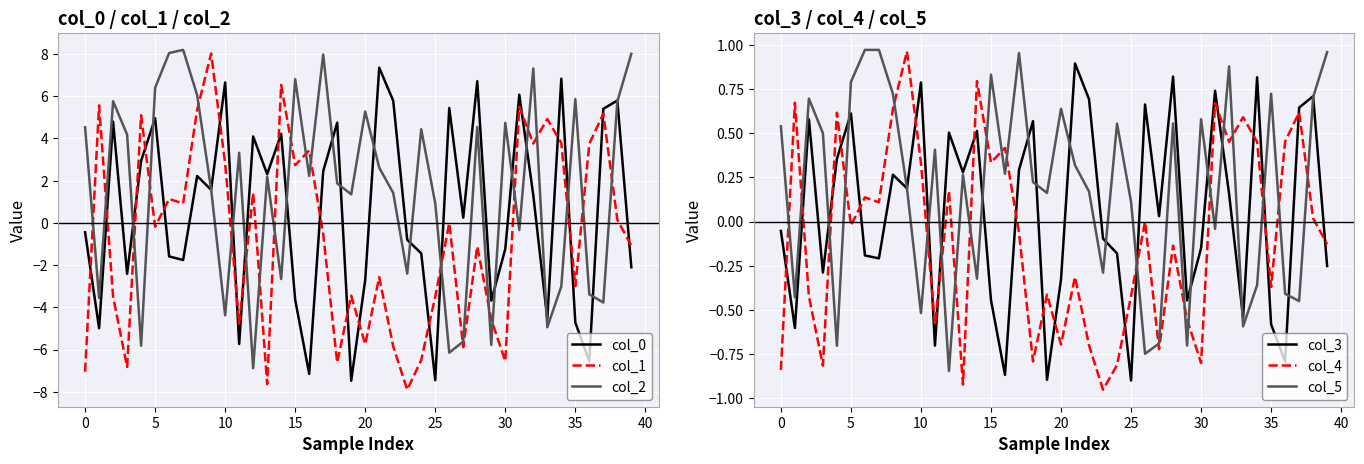

The value of col_5 at 10 is -0.5. True or false?

True